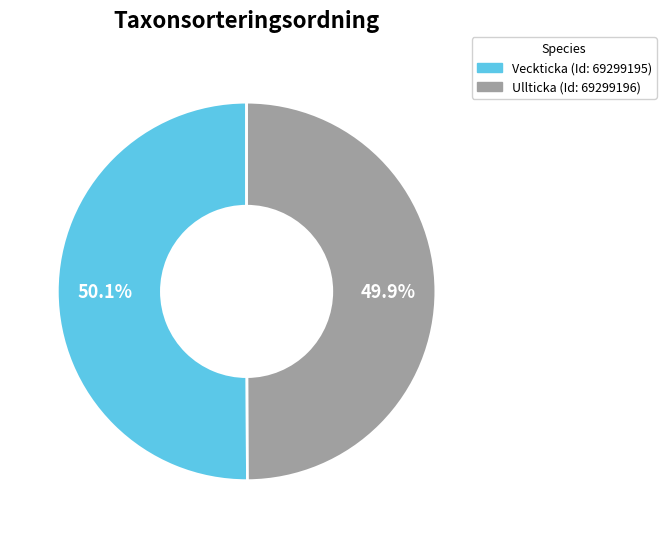

Is there a majority slice in this chart?

Yes